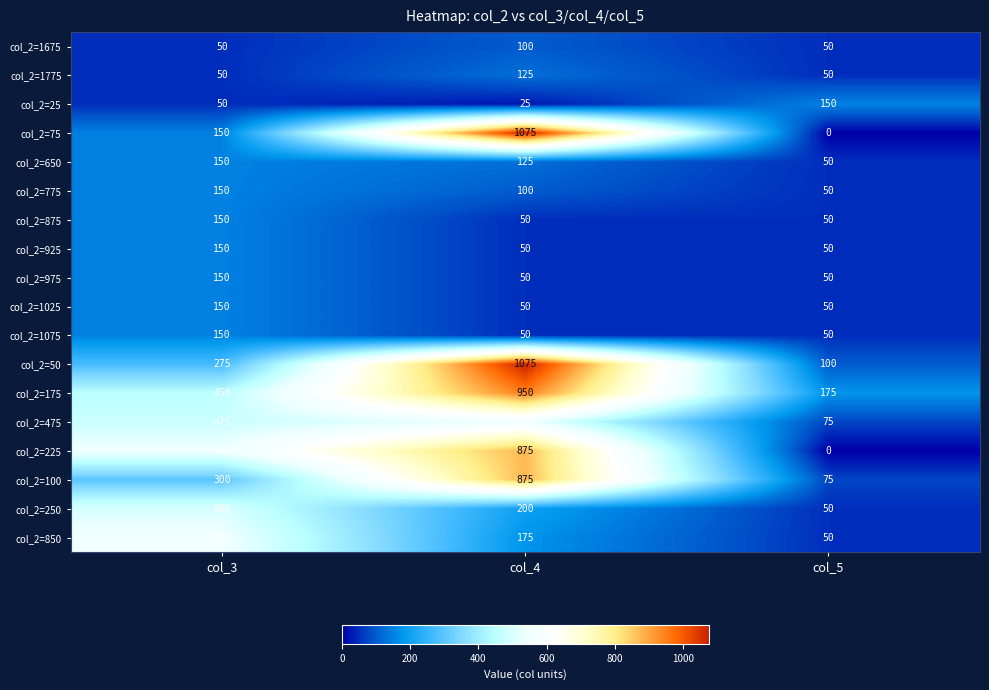

Which category has the highest value in the col_2=175 series?

col_4